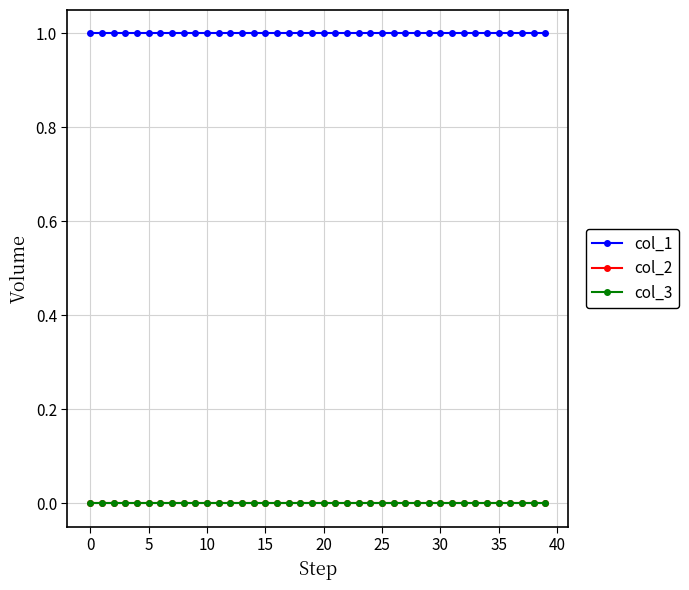

Is this an area chart (filled region under the line)?

No